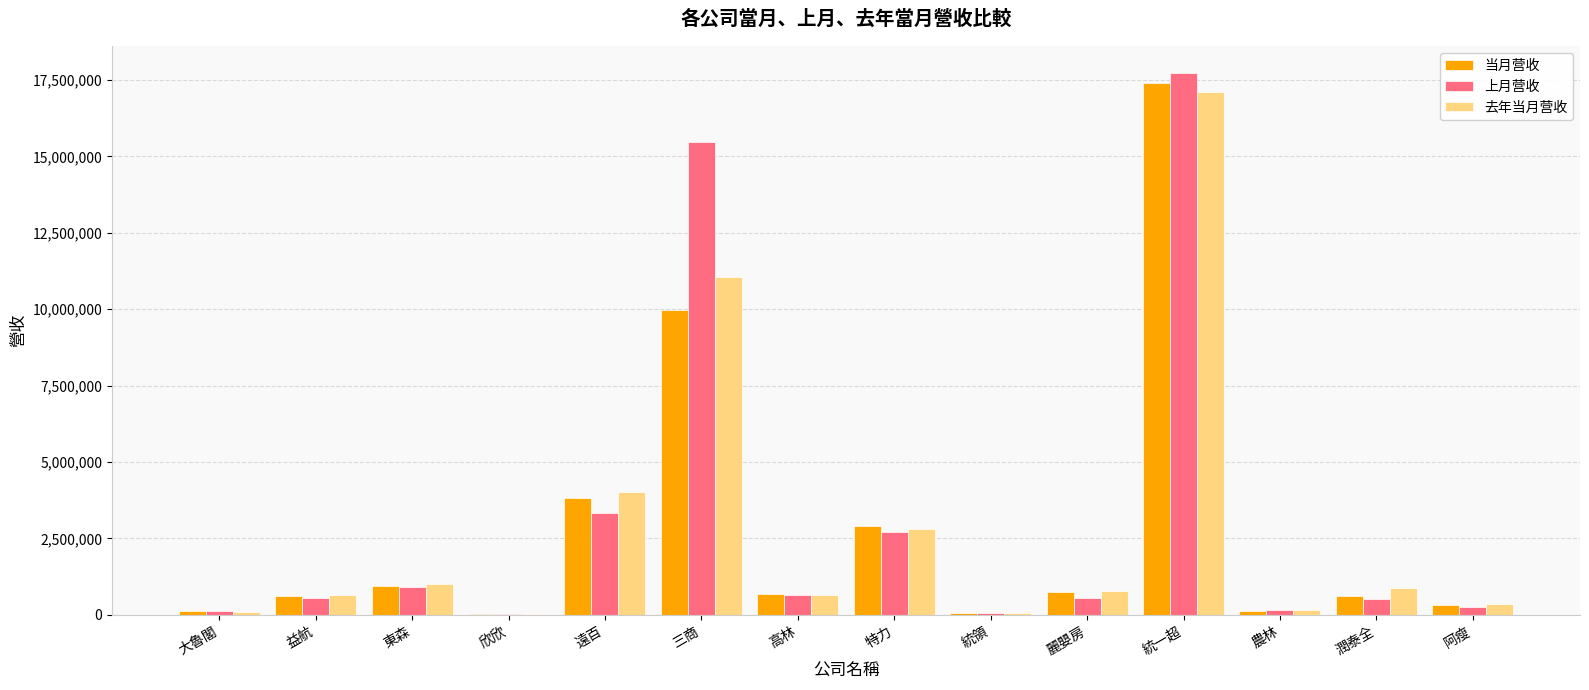

What is the sum of all 当月营收 values?

38337467